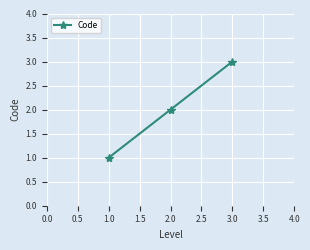

True or false: the data shows 0 at 1.0.

False